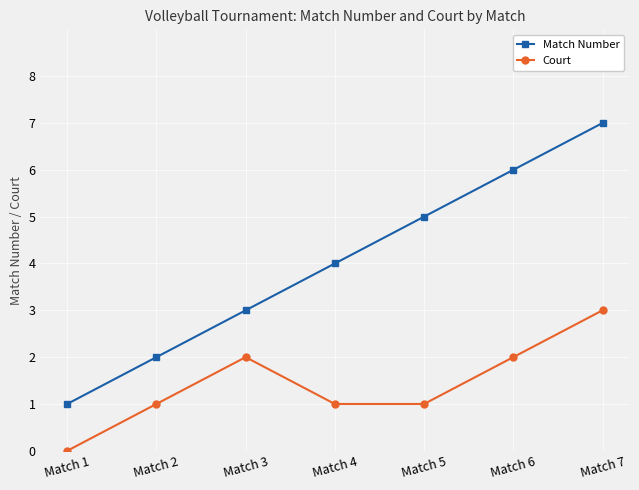

Between Match 1 and Match 6, which series saw the biggest shift?

Match Number